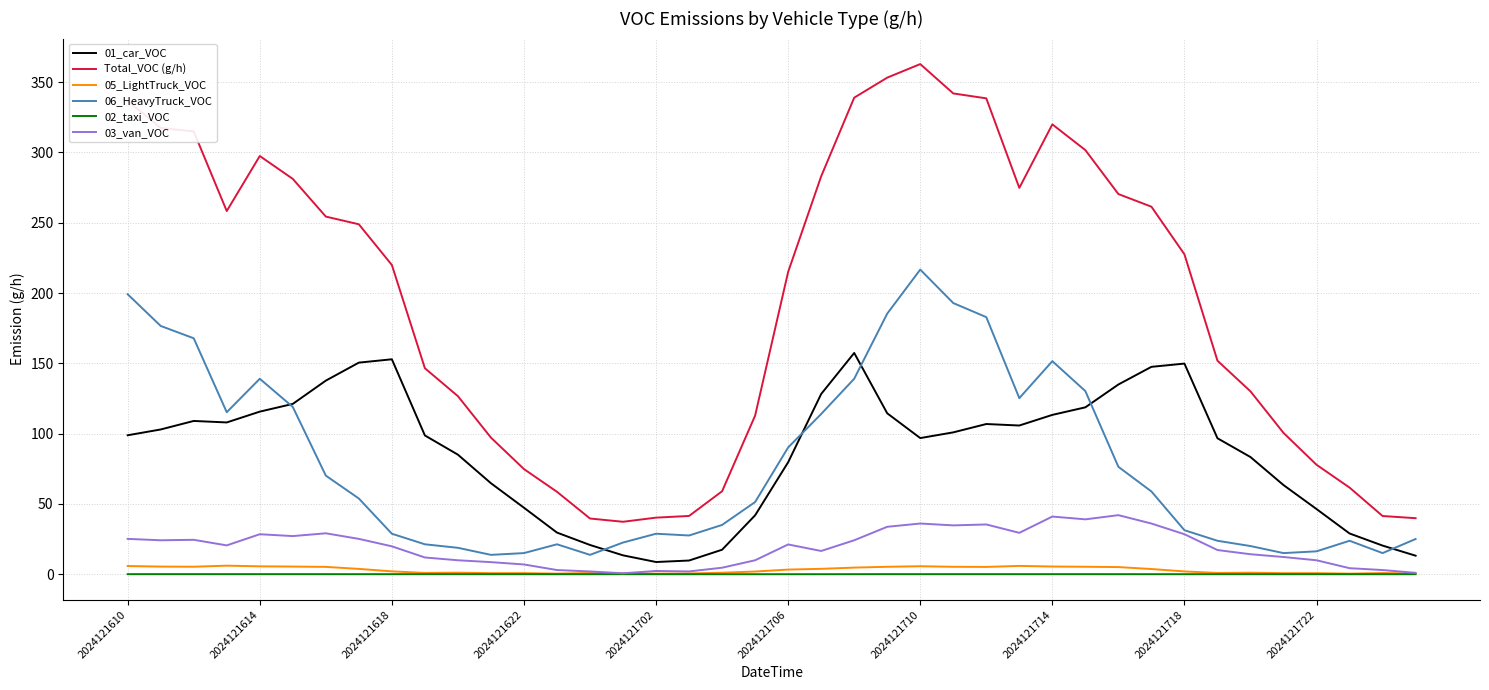

In 01_car_VOC, how many points are lower than both neighbors (excluding endpoints)?

4